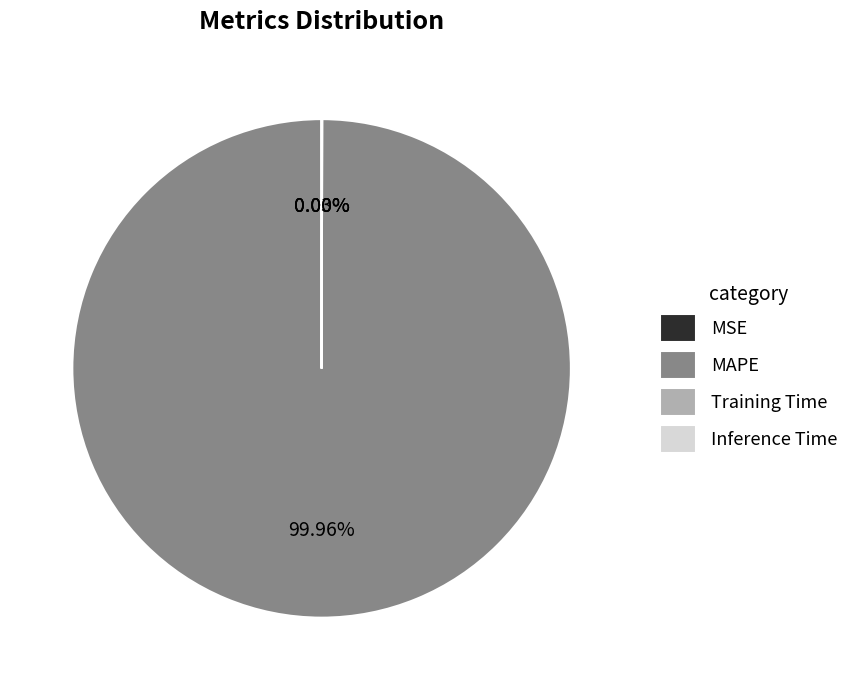

Which slice is the largest?

MAPE